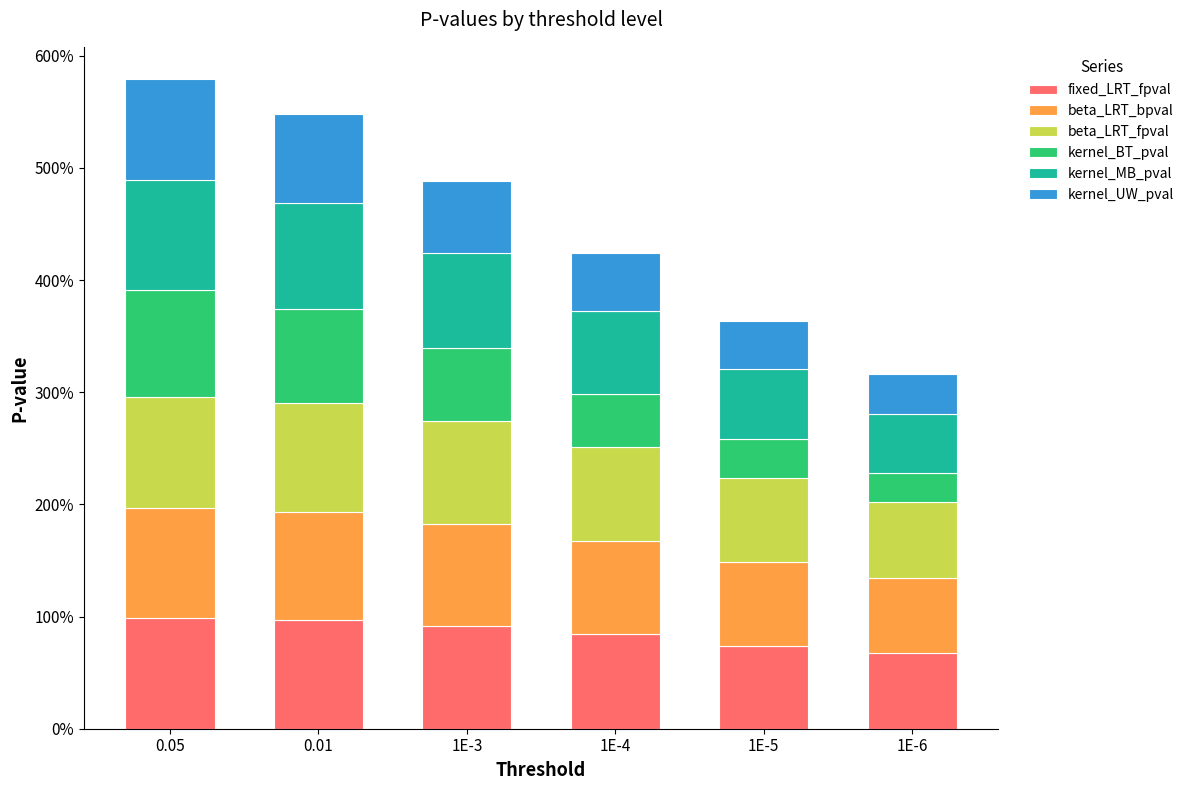

What are all the series names shown in the legend?

fixed_LRT_fpval, beta_LRT_bpval, beta_LRT_fpval, kernel_BT_pval, kernel_MB_pval, kernel_UW_pval